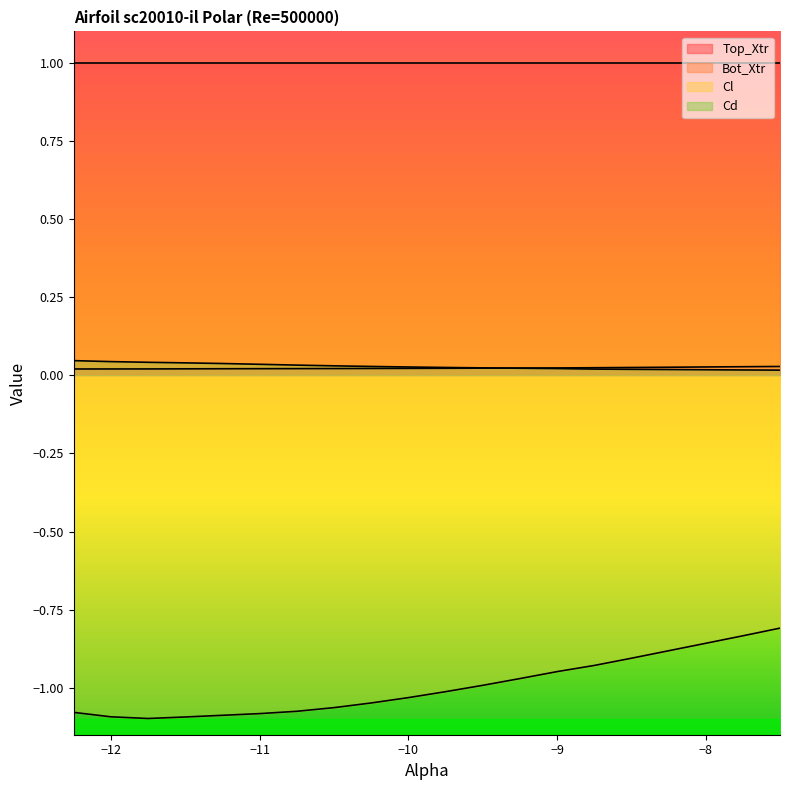

Is the value of Cl at -8.75 greater than the value of Bot_Xtr at -12.0?

No